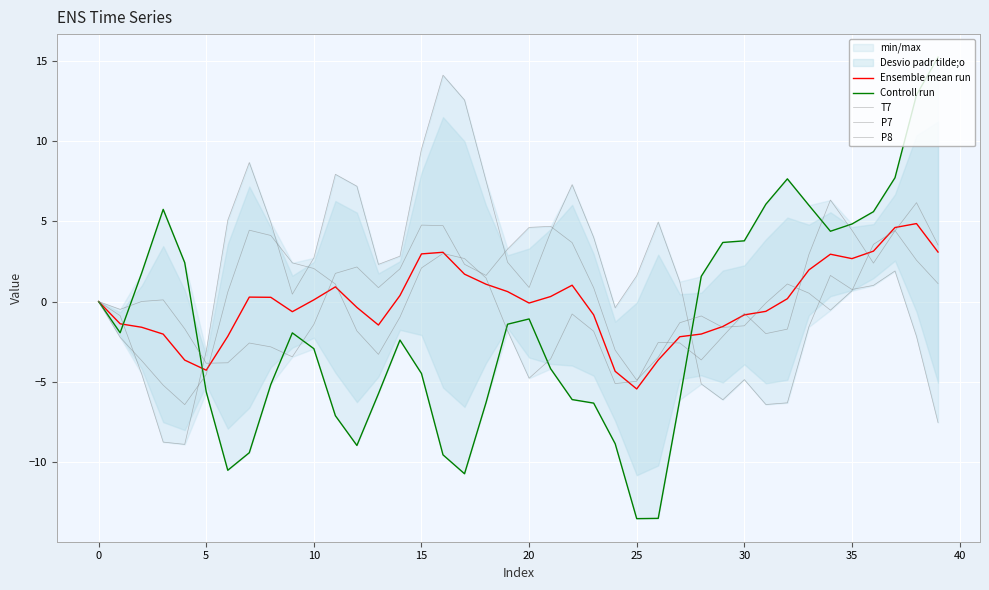

How many positive values does the Ensemble mean run series have?

21